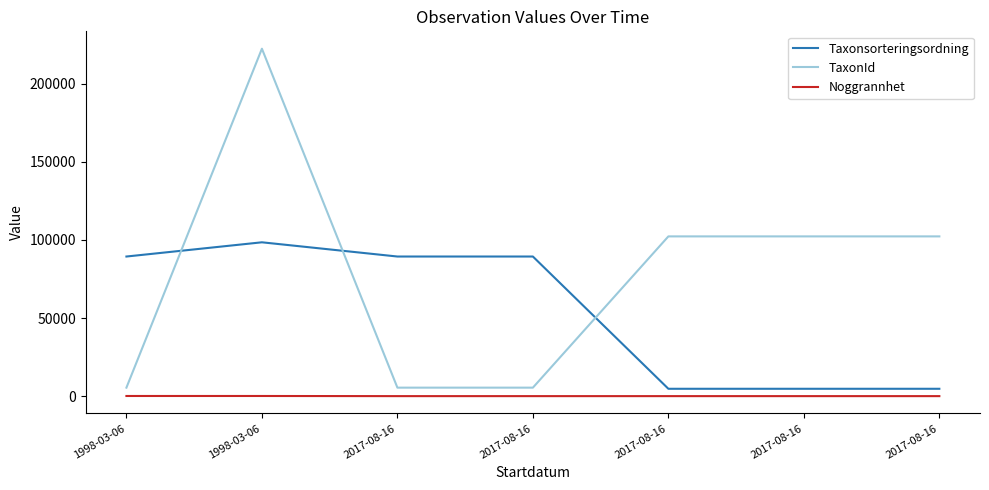

What is the total value across all series at 1998-03-06?

94954